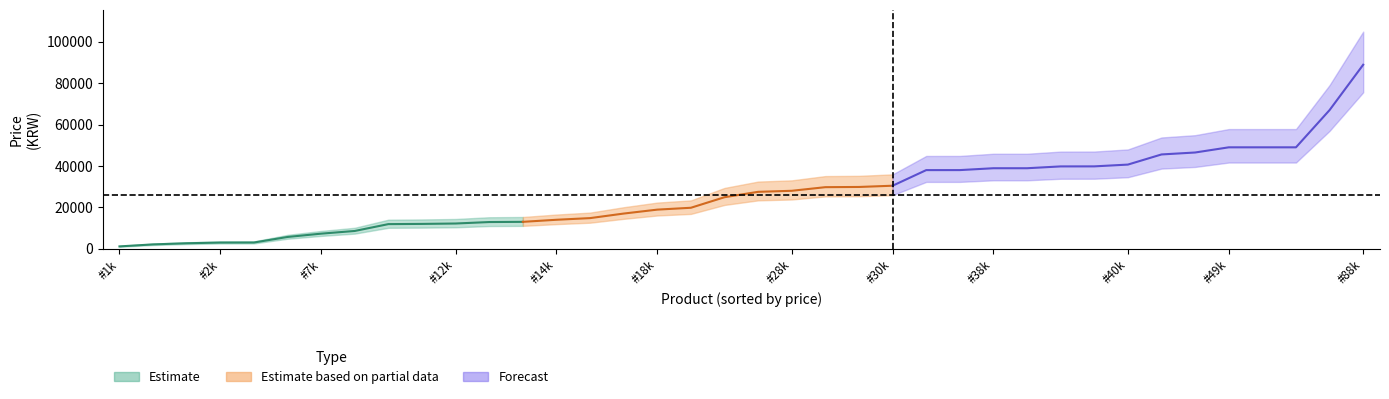

Does the chart have visible grid lines?

No